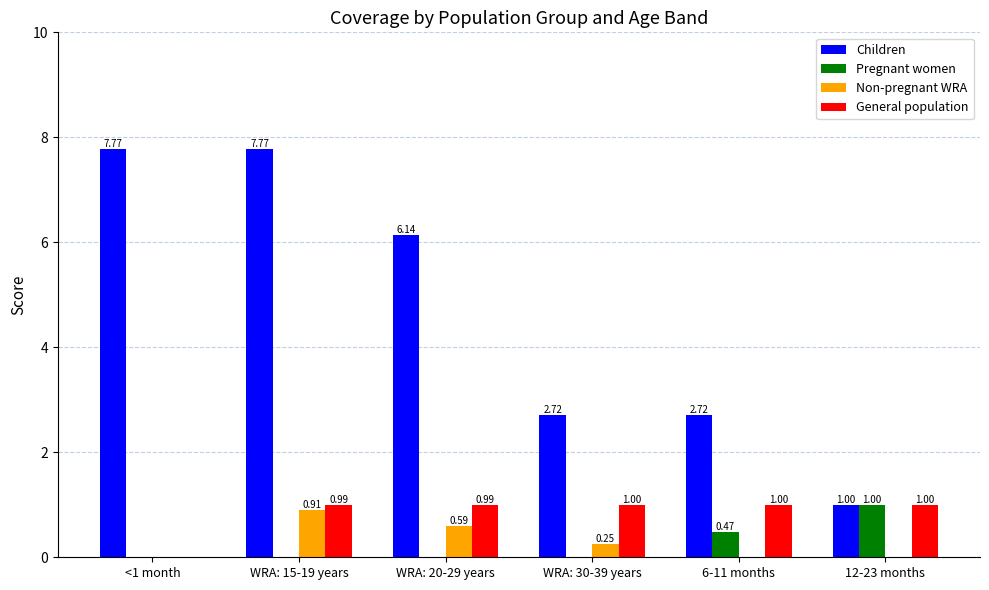

What is the sum of the Pregnant women values at 12-23 months and 6-11 months?

1.5